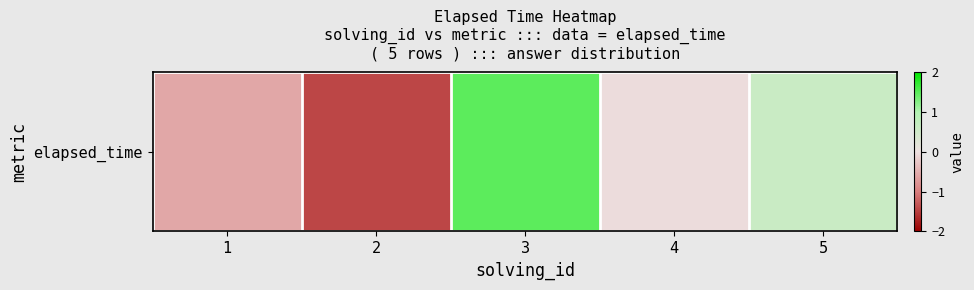

Rank the categories by value from highest to lowest.

3, 5, 4, 1, 2